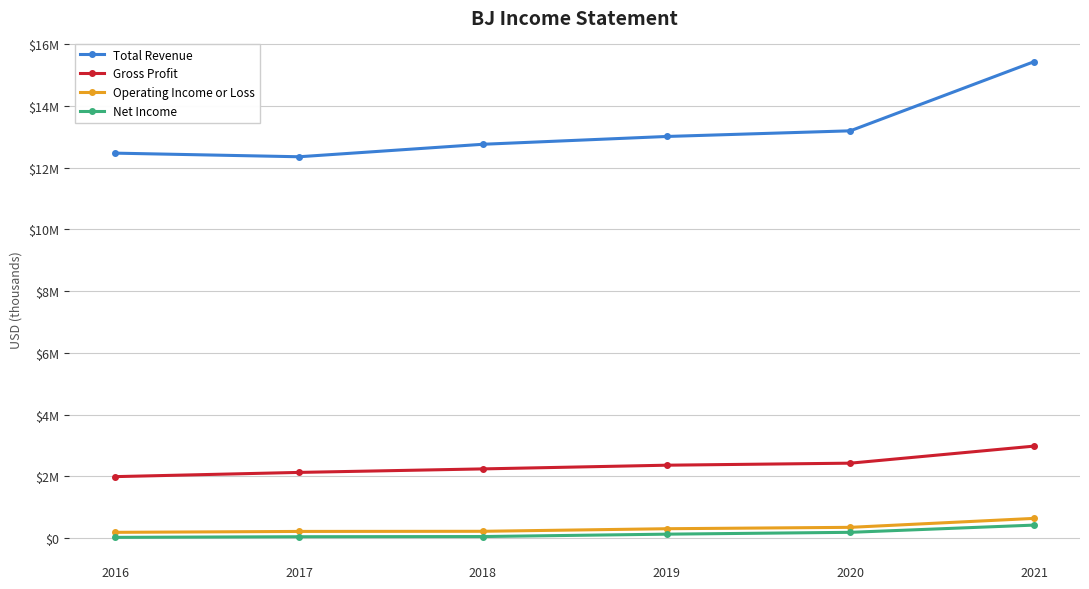

True or false: Gross Profit has a value of 2127500 at 2017.

True